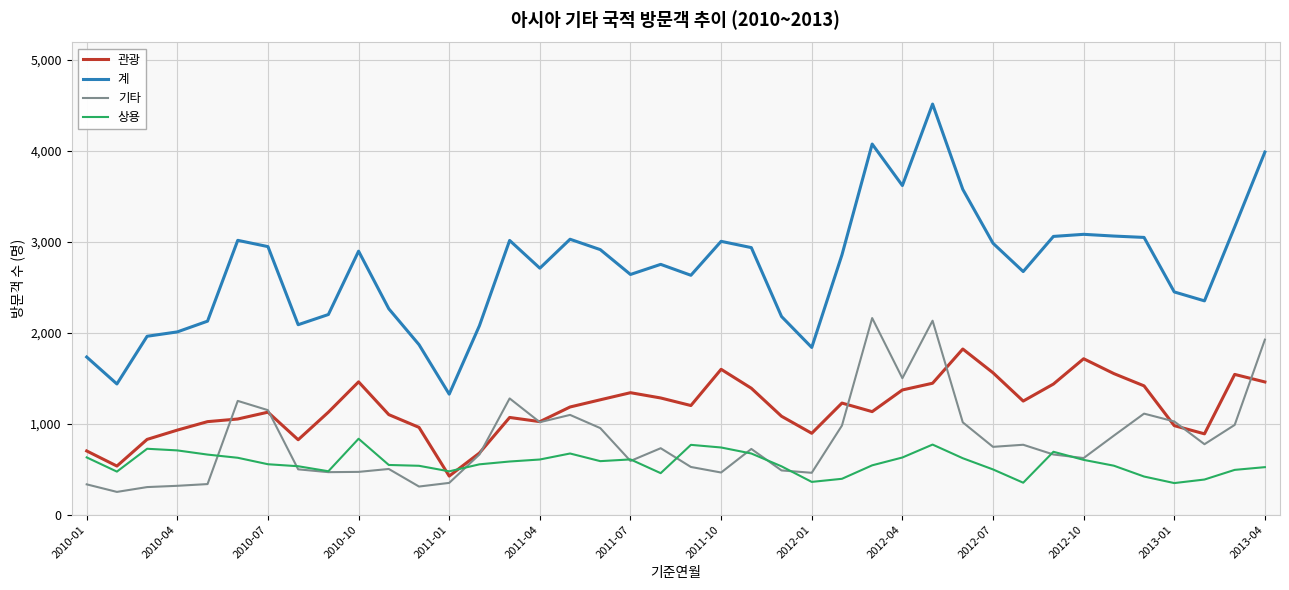

What is the lowest value of the 관광 series?

424